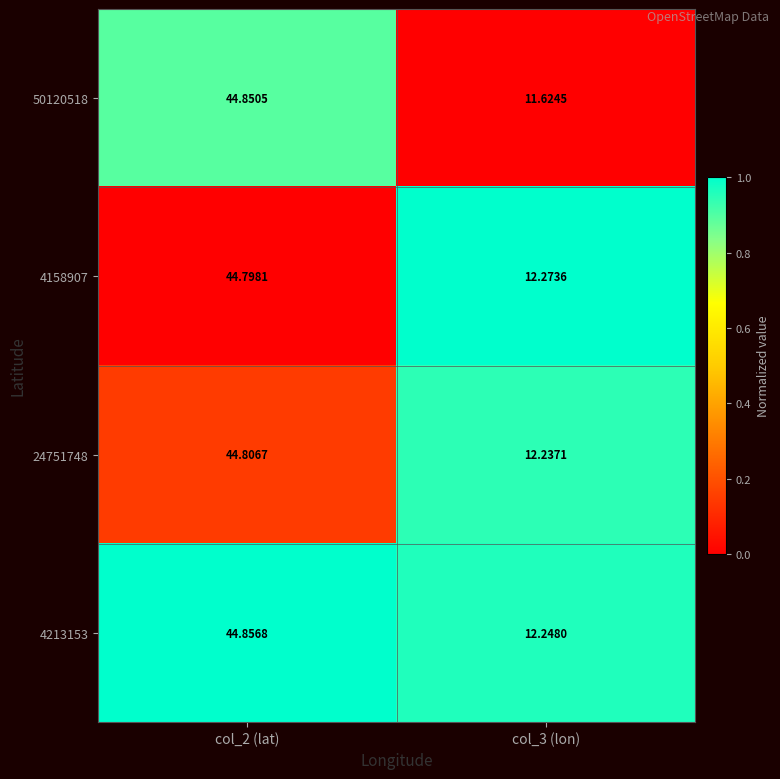

Count the number of categories in the chart.

2